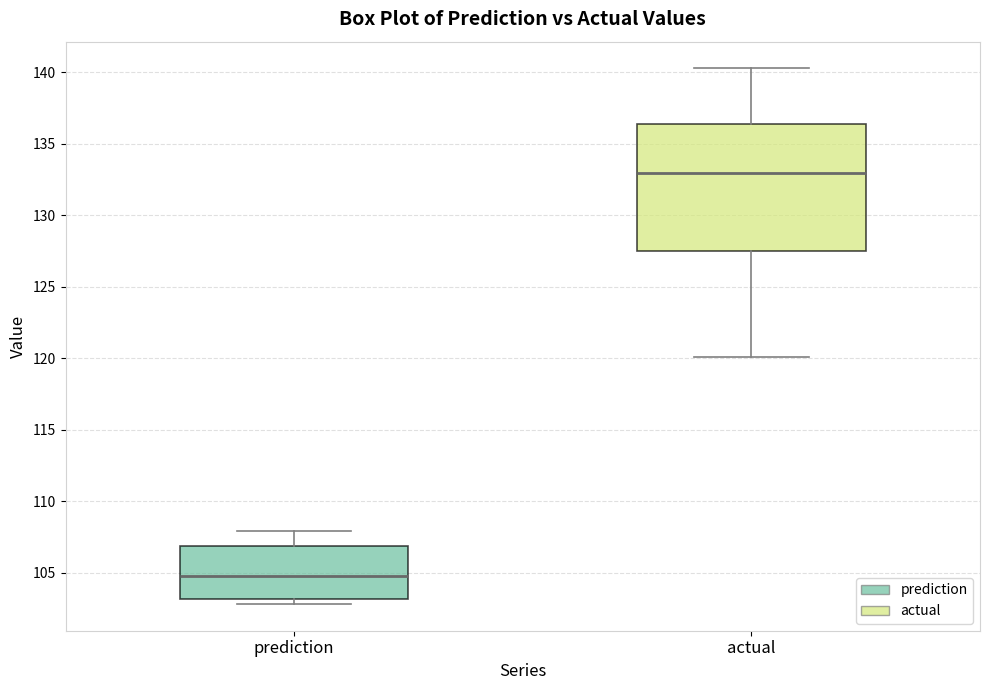

Reading left to right, transcribe this box plot: for each box, give where its median line is, the range the box spans, and where its two whiskers end, as read against the y-axis. The values are not printed on the chart, so give them approximately, as read against the axis.

prediction: median 104.5, box 103.0 to 107.0, whiskers 103.0 (just below the box's lower edge) to 108.0
actual: median 133.0, box 127.5 to 136.5, whiskers 120.0 to 140.5